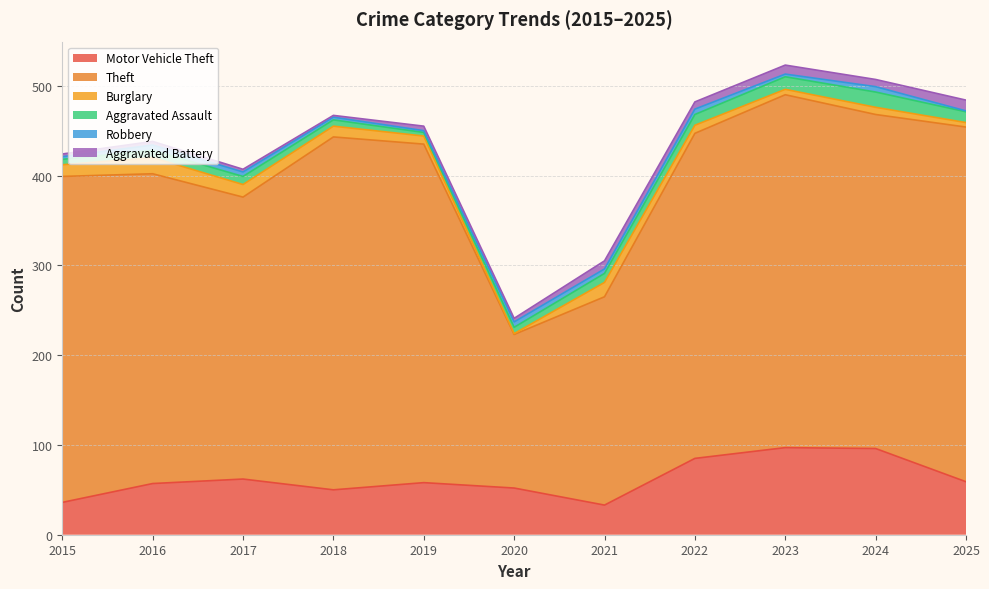

The value of Aggravated Assault at 2025 is 16. True or false?

False